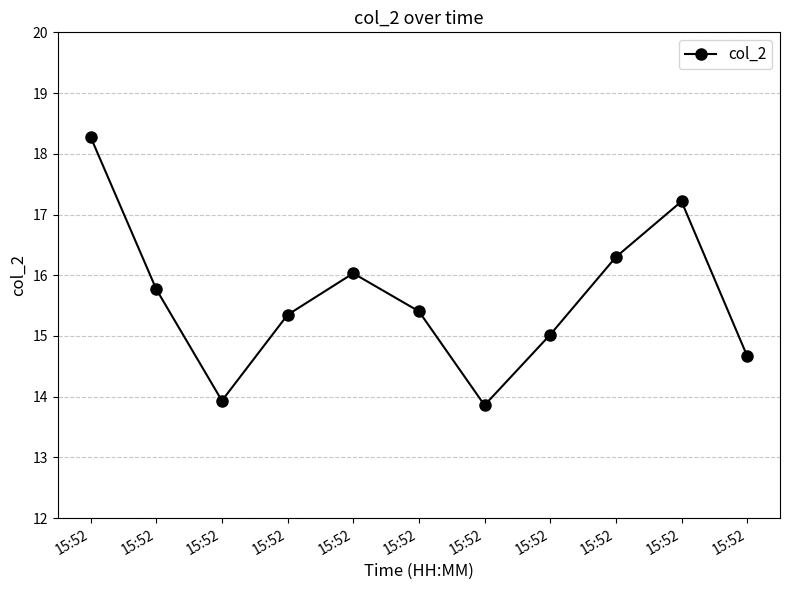

Which label corresponds to the largest value in the chart?

15:52